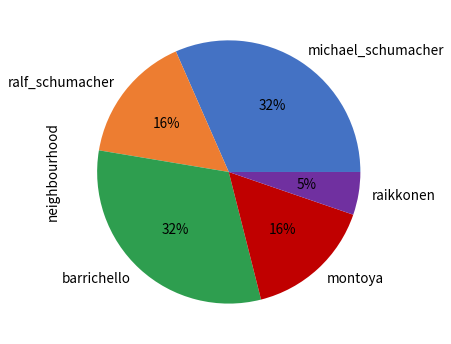

To the nearest percent, what percentage of the pie is montoya?

16%